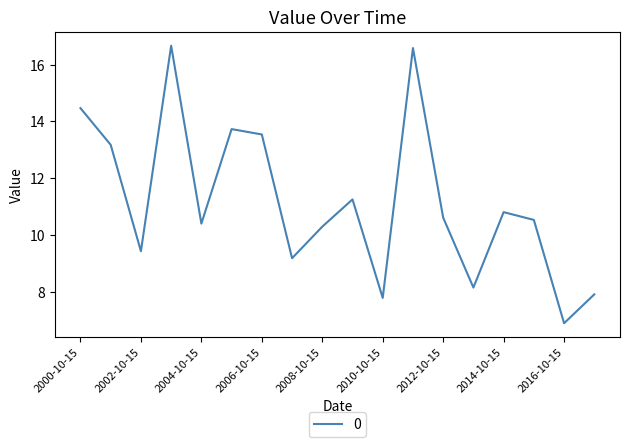

What is the difference between the maximum and minimum values?

9.8